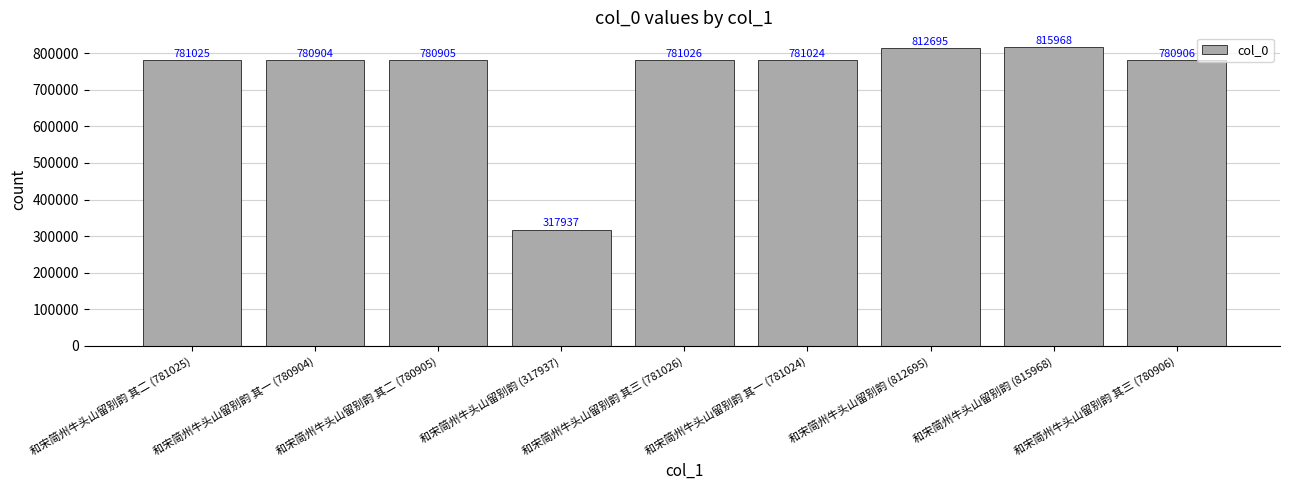

Rank the categories by value from highest to lowest.

和宋简州牛头山留别韵 (815968), 和宋简州牛头山留别韵 (812695), 和宋简州牛头山留别韵 其三 (781026), 和宋简州牛头山留别韵 其二 (781025), 和宋简州牛头山留别韵 其一 (781024), 和宋简州牛头山留别韵 其三 (780906), 和宋简州牛头山留别韵 其二 (780905), 和宋简州牛头山留别韵 其一 (780904), 和宋简州牛头山留别韵 (317937)